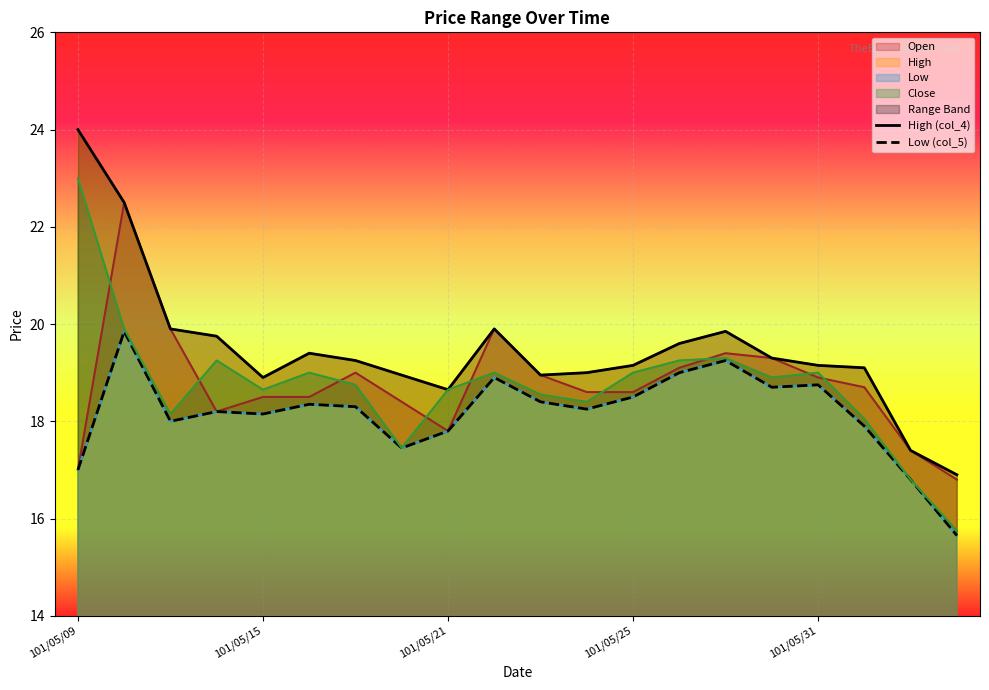

What is the difference between the maximum and minimum values in the High (col_4) series?

7.1